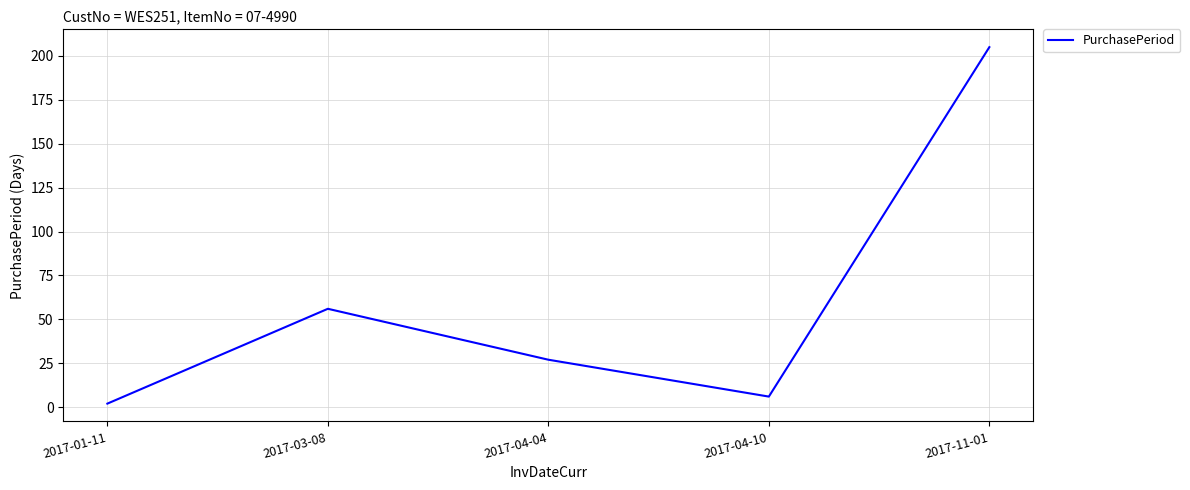

What is the smallest value displayed?

2